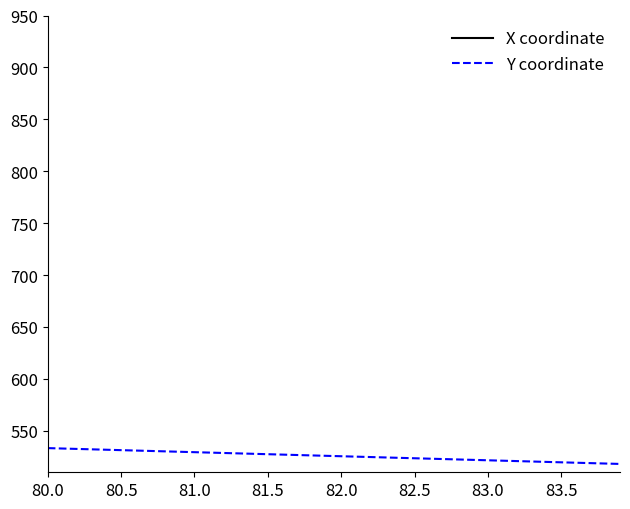

True or false: Y coordinate has a value of 706.8 at 81.5.

False